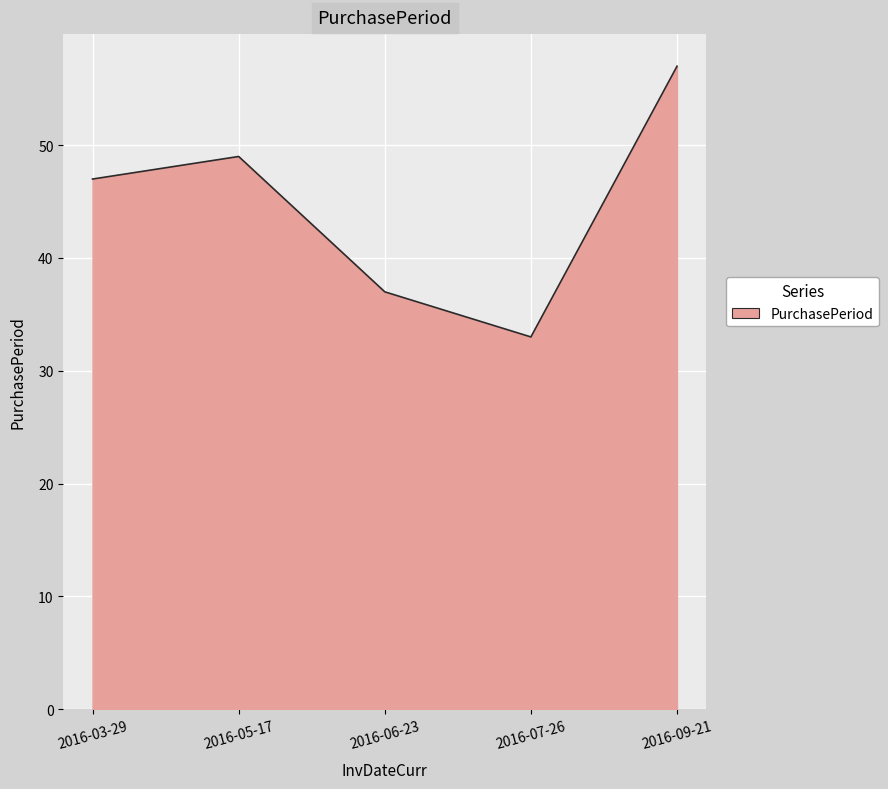

Approximately how many times larger is the value at 2016-07-26 compared to 2016-06-23?

0.9